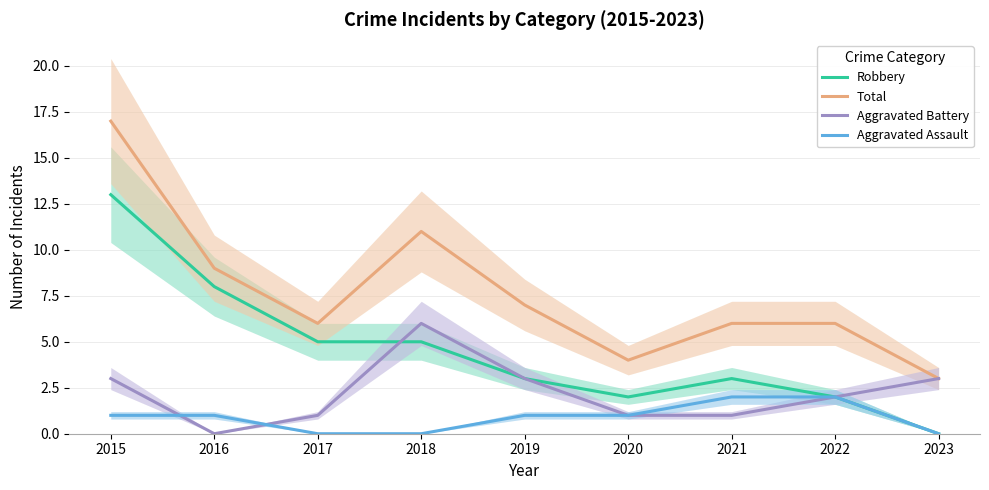

Is it true that Aggravated Battery equals 0 at 2021?

False